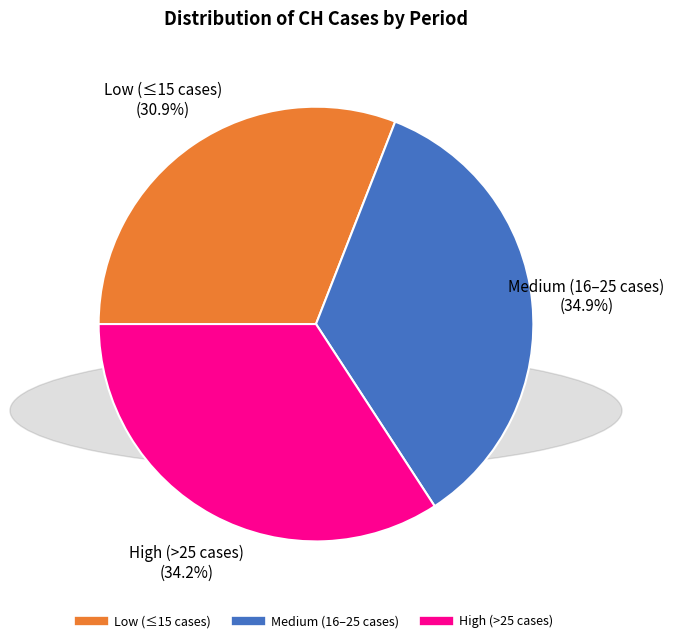

Is there any slice that represents more than half of the pie?

No